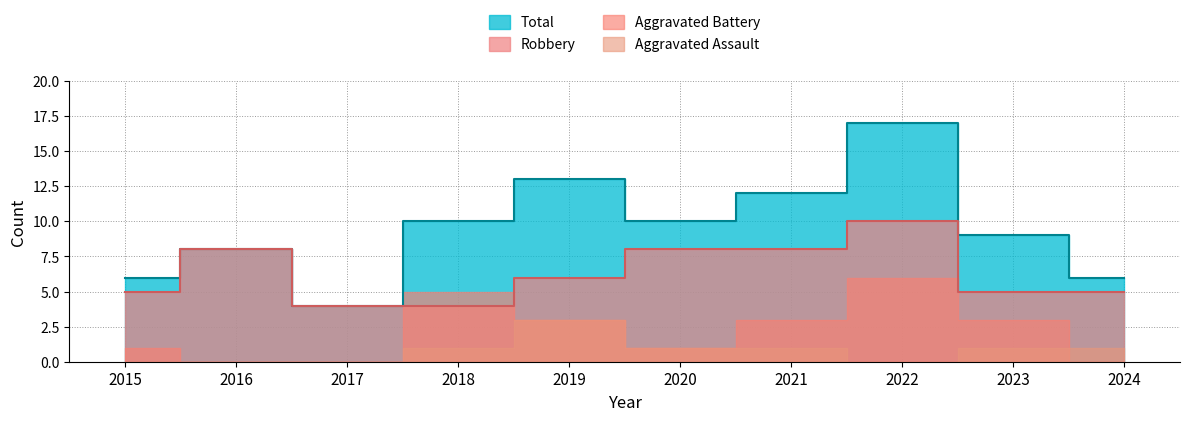

Which label corresponds to the largest value in the chart?

2022